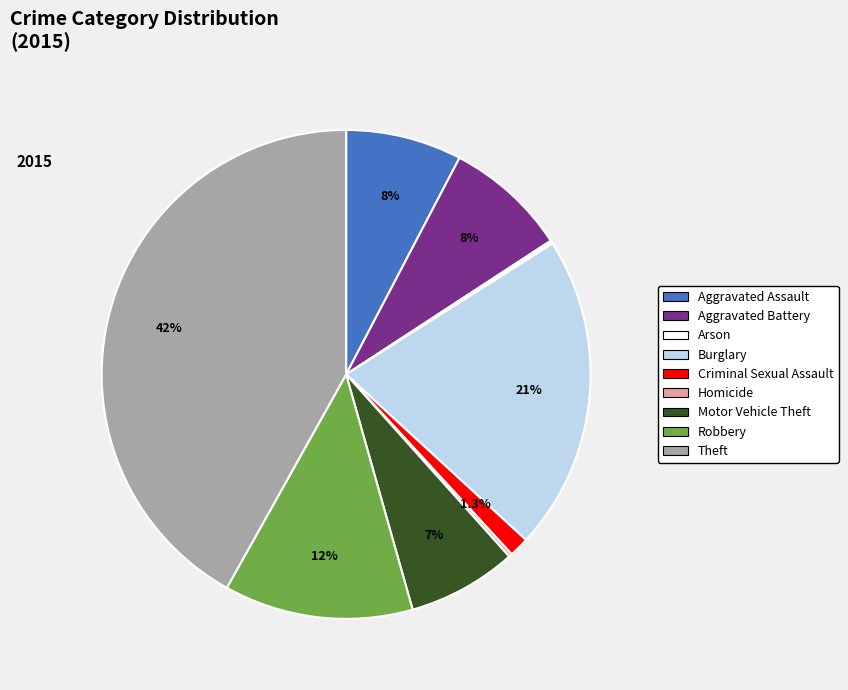

How much of the chart is everything except Robbery?

87.5%